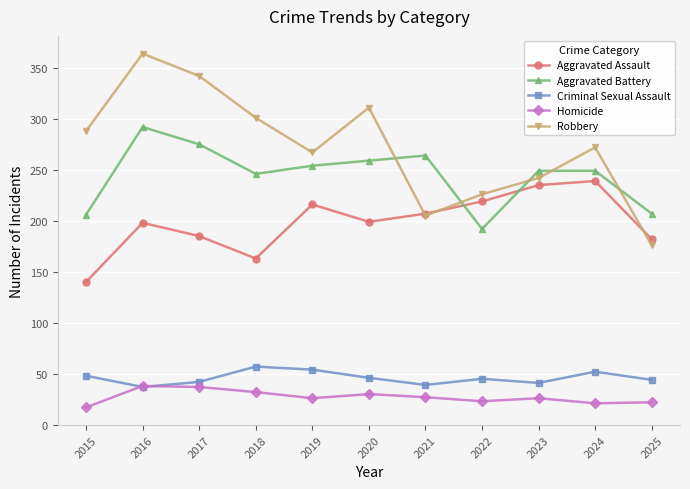

Which series has the largest total across all categories?

Robbery